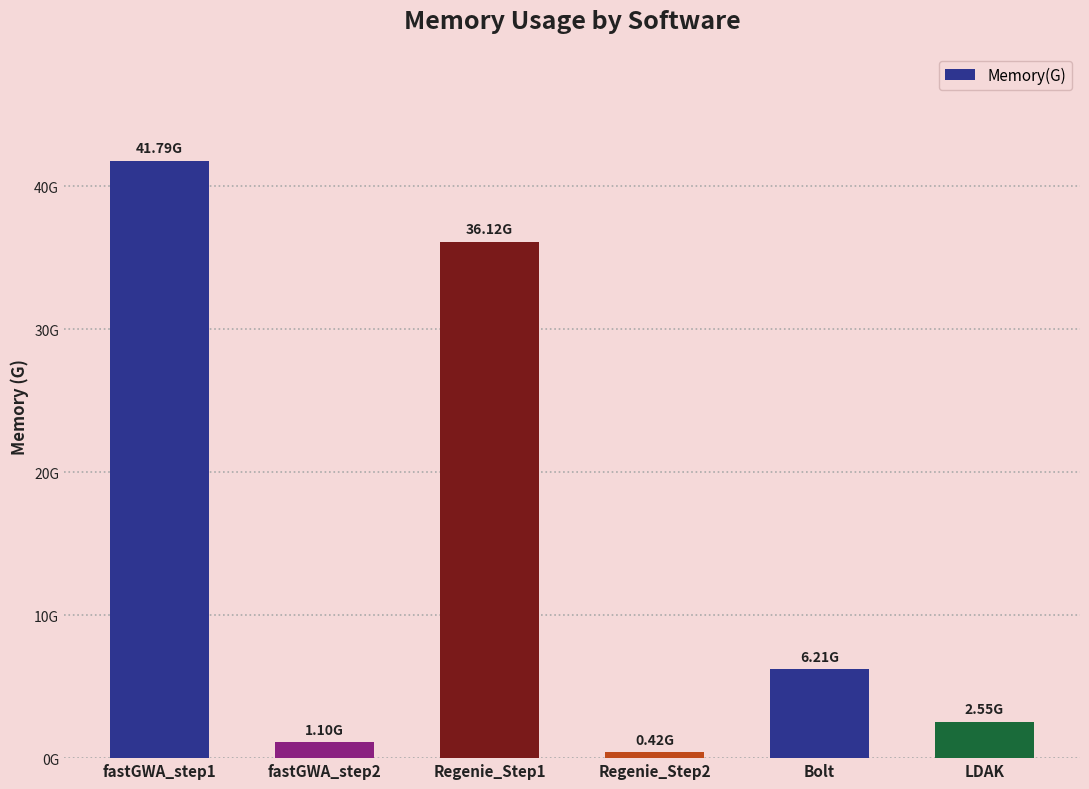

At which label does the data first exceed 6?

fastGWA_step1